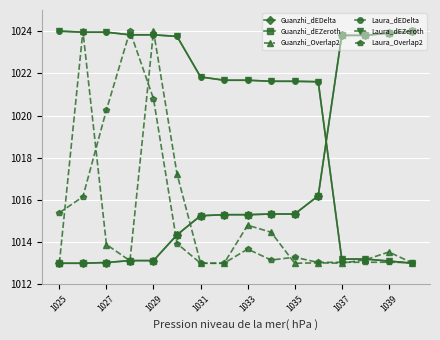

Does the chart display data point markers on the line(s)?

Yes